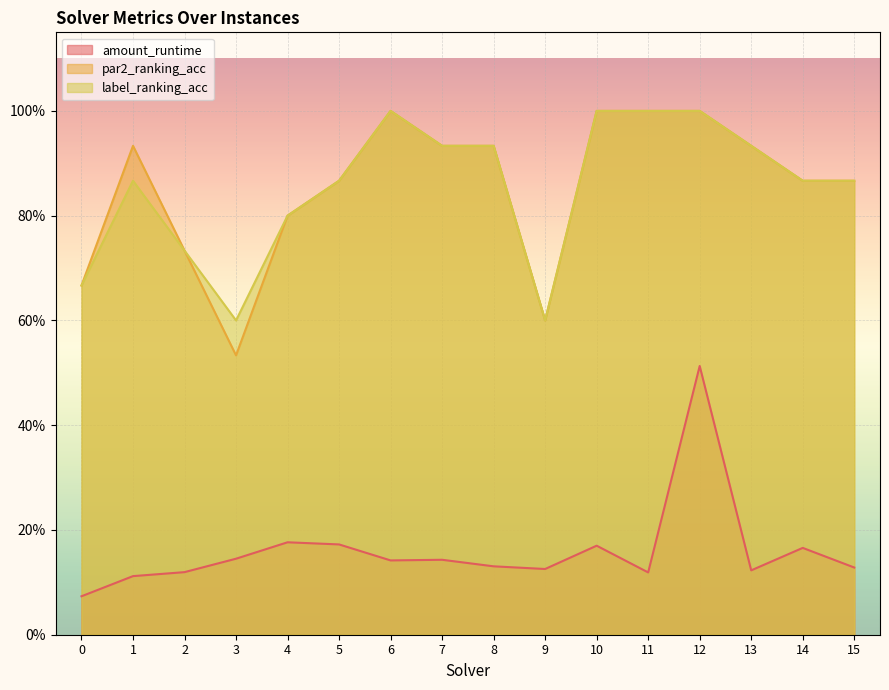

Where is the first local maximum for amount_runtime?

4